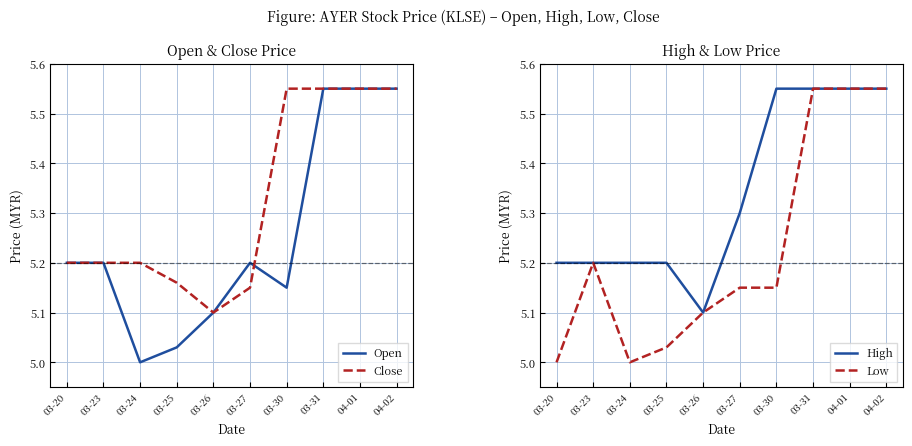

What is the smallest value displayed?

5.0